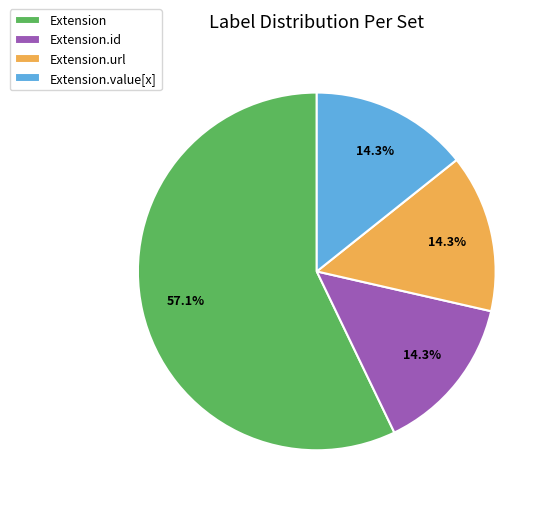

Does Extension represent more than half of the total?

Yes